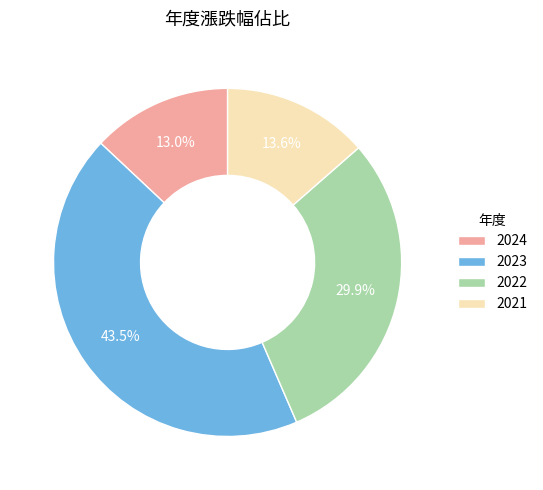

To the nearest percent, what is the average slice percentage?

25%